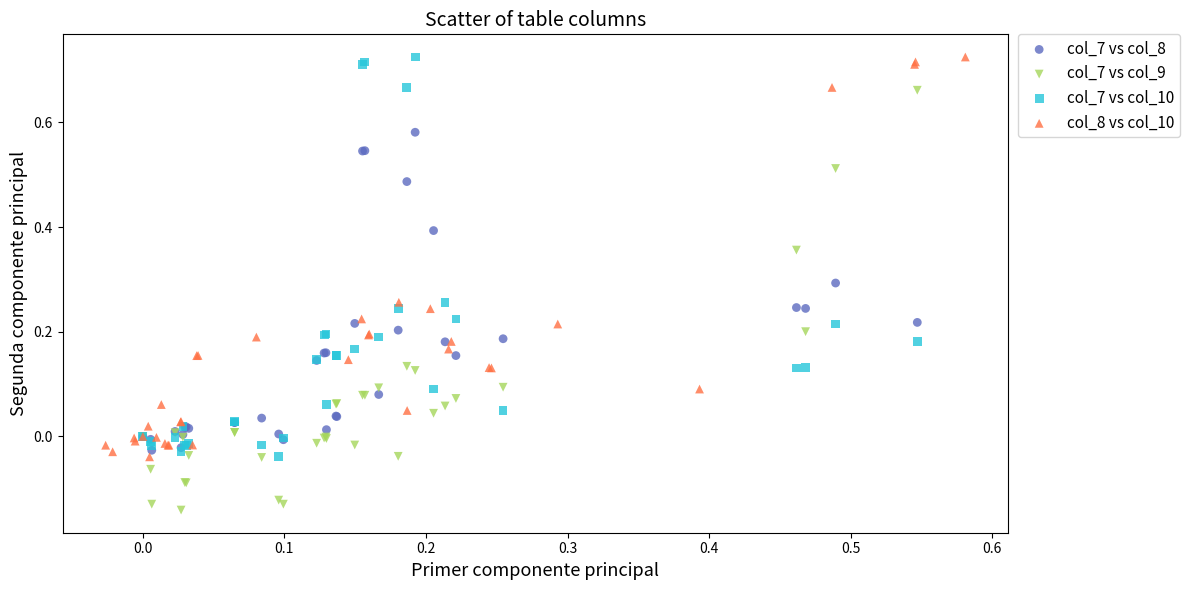

Which series contains the lowest Y value?

col_7 vs col_9